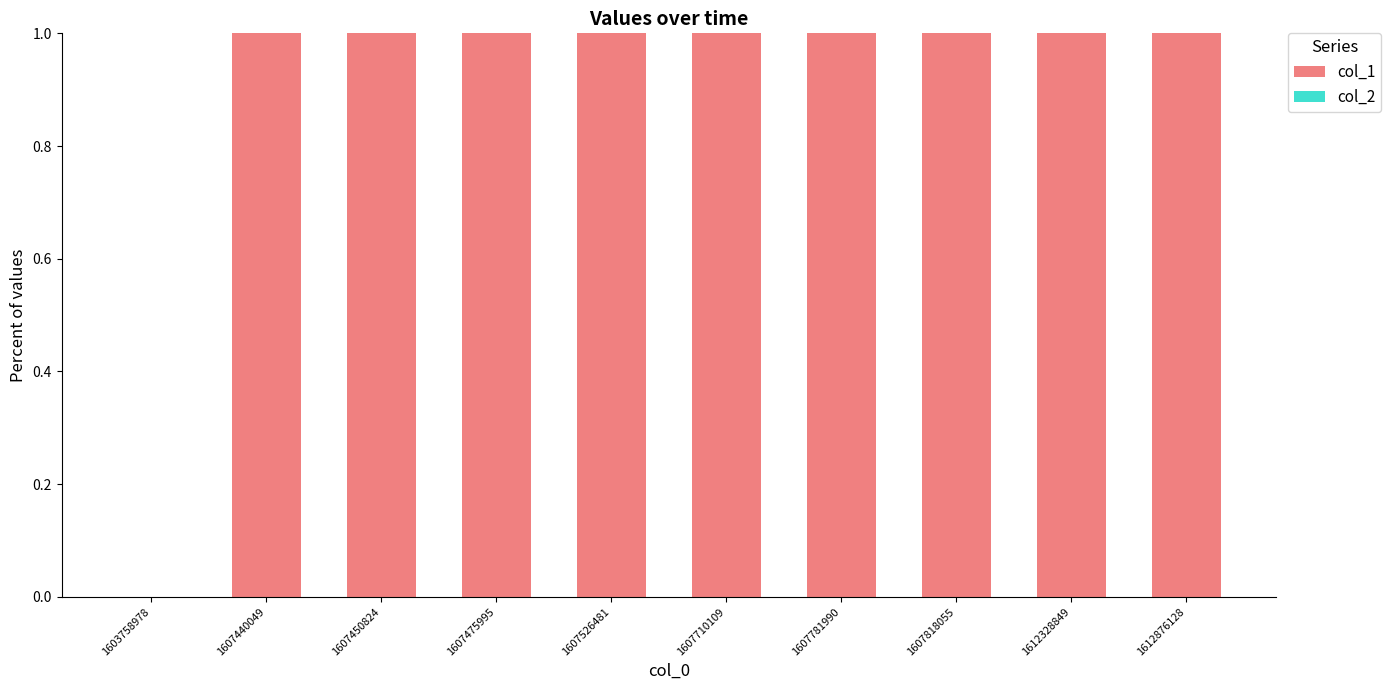

What is the ratio of the value at 1612328849 to the value at 1607450824?

1.0